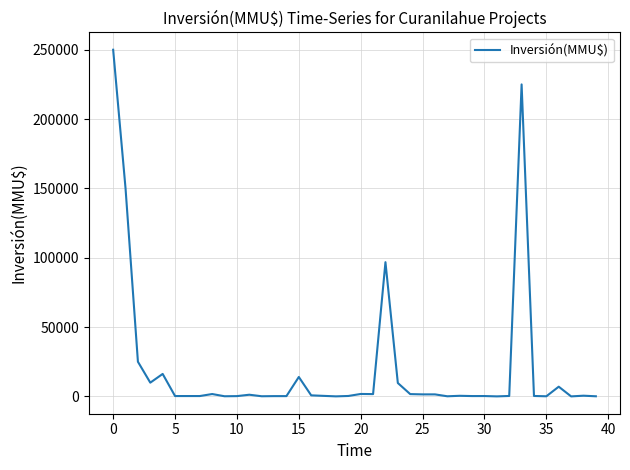

What is the greatest value displayed?

250000